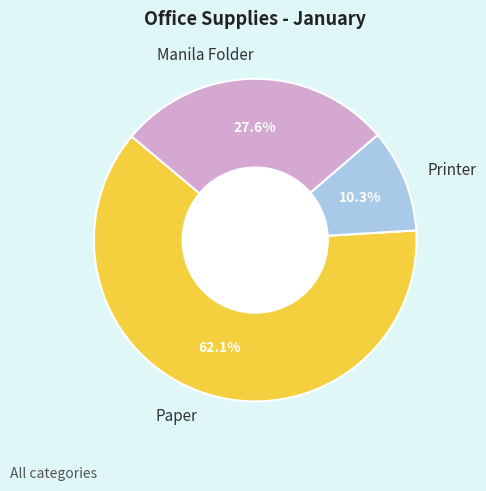

Rank the categories by value from highest to lowest.

Paper, Manila Folder, Printer